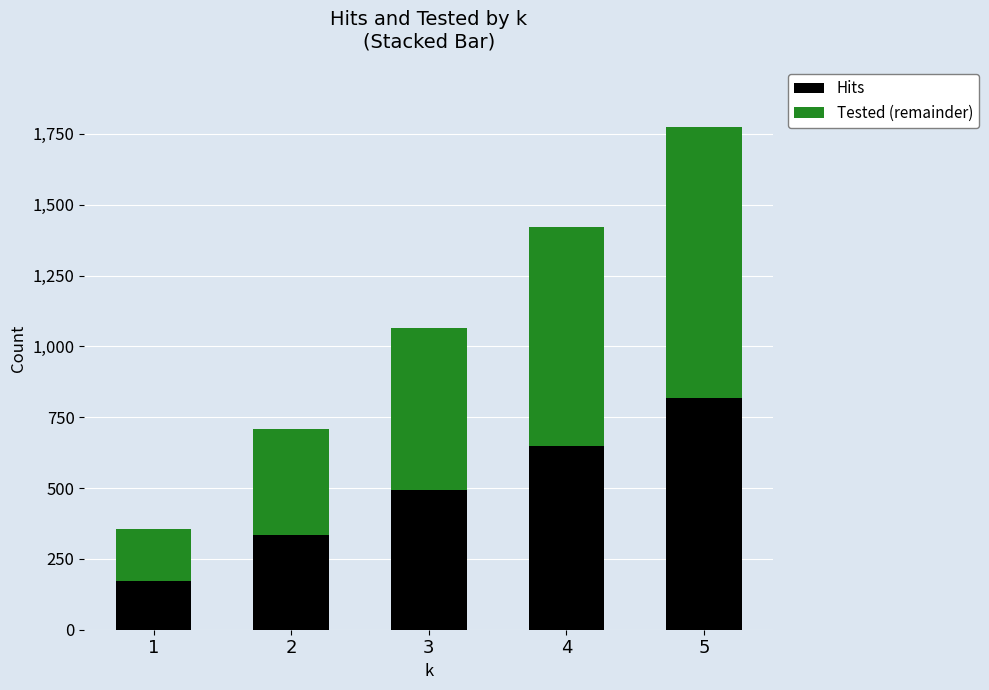

The value of Hits at 5 is 282. True or false?

False